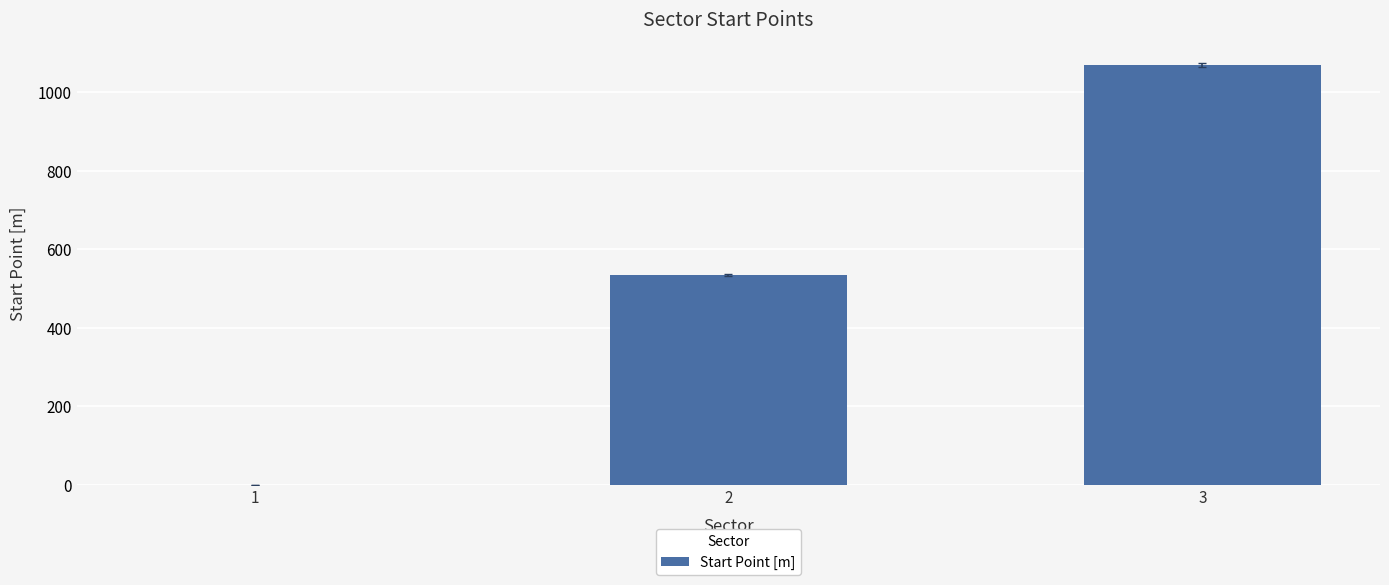

What is the change in value from 1 to 3?

+1069.0